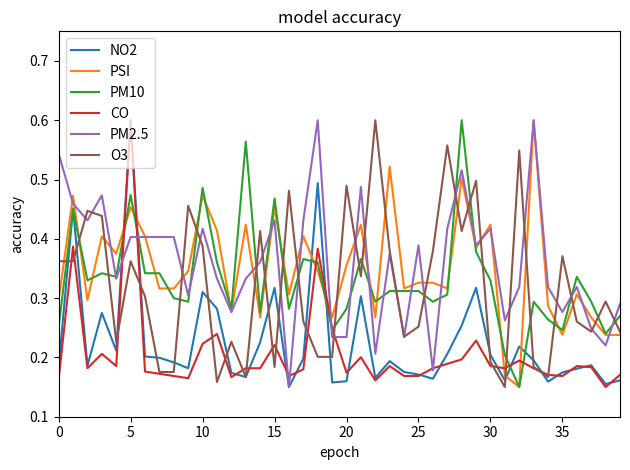

How many intersections are there between PM10 and O3?

23